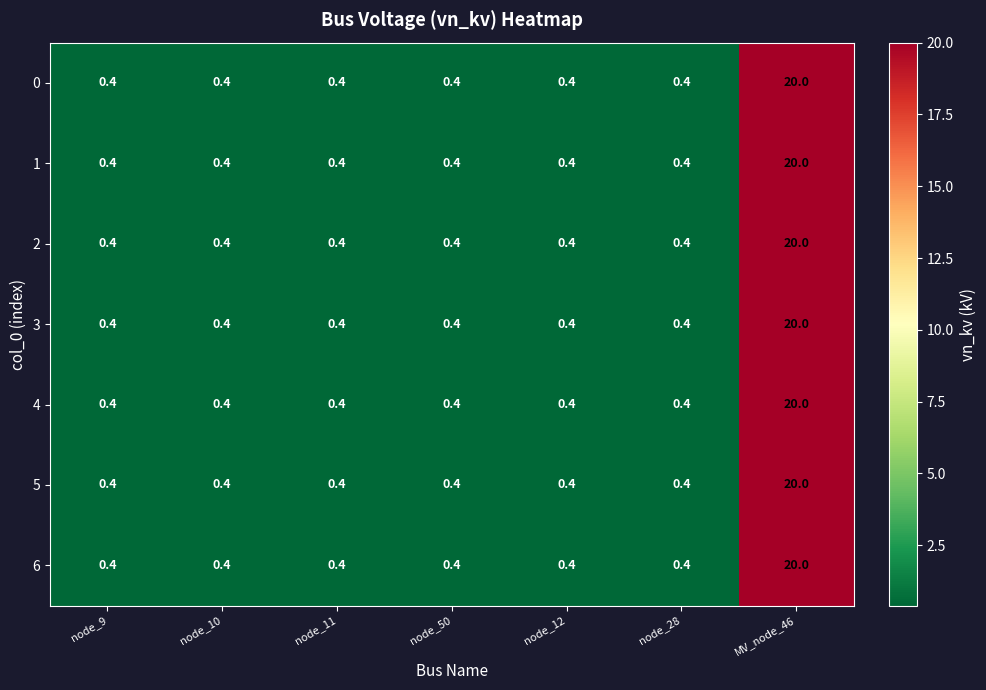

What is the greatest value displayed?

20.0